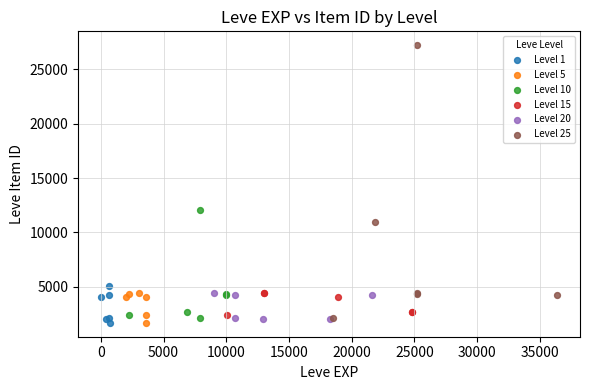

Which series reaches the maximum Y coordinate?

Level 25